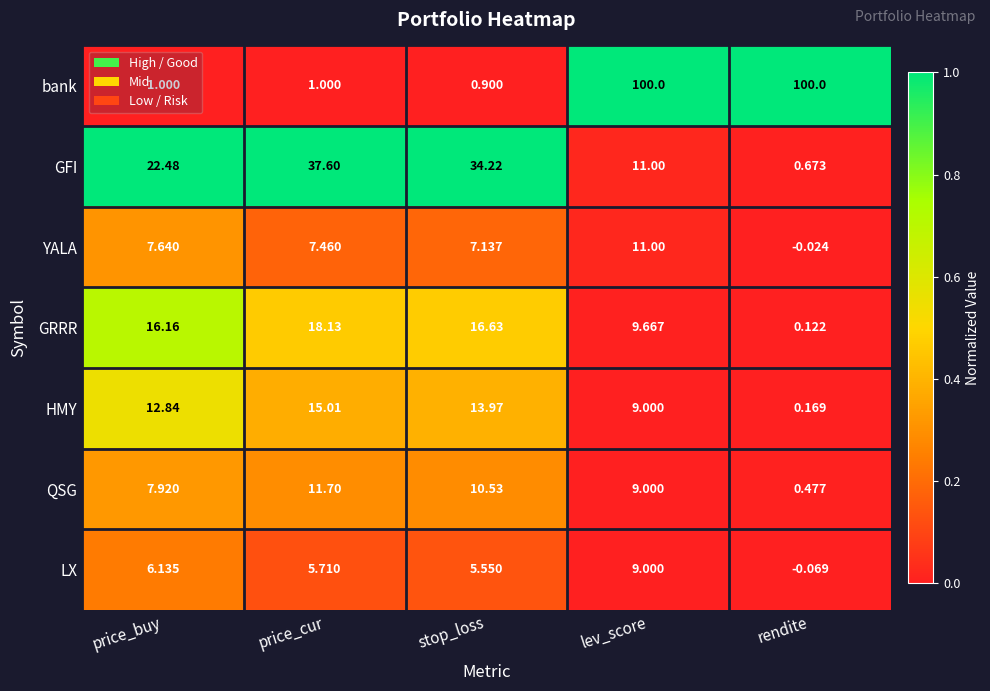

Where is GFI nearest to the value 19?

price_buy